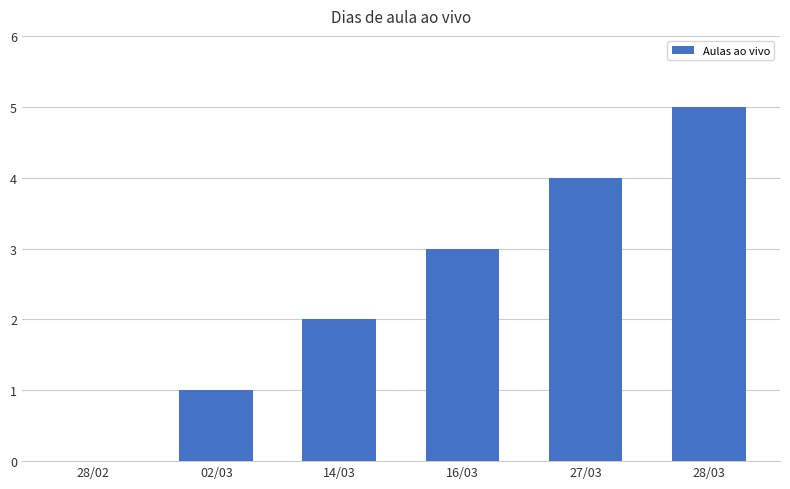

At which category does the chart reach its peak across all series?

28/03